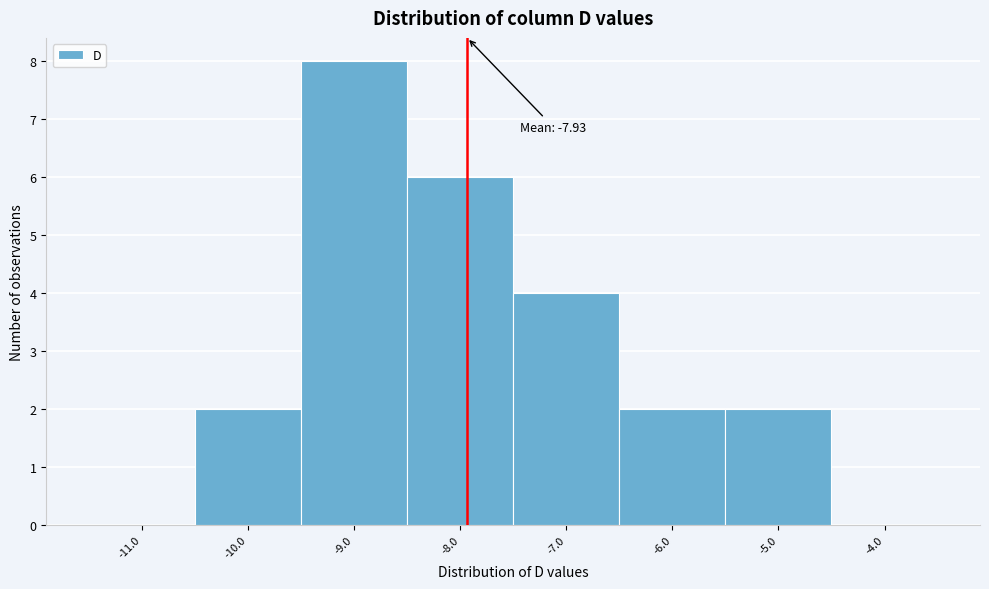

Which range on the x-axis has the tallest bar?

-9.5 to -8.5